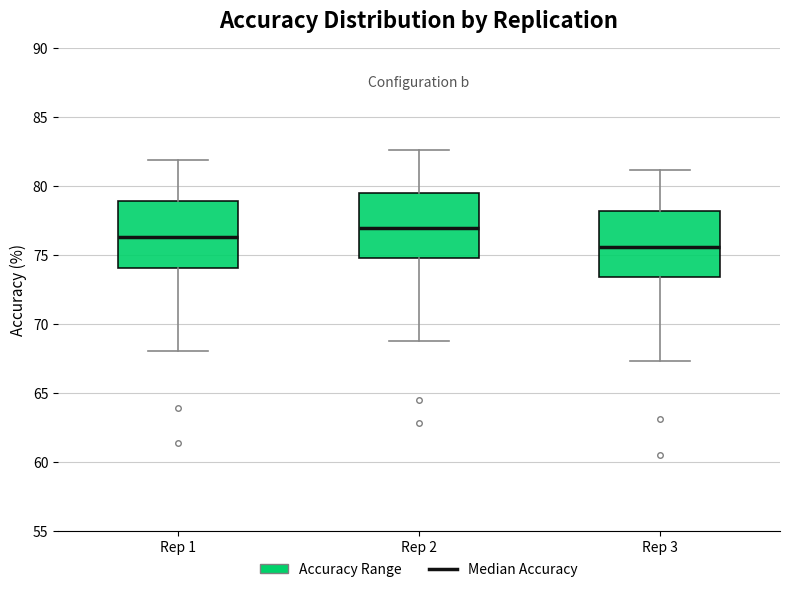

Which box has the highest median line?

Rep 2